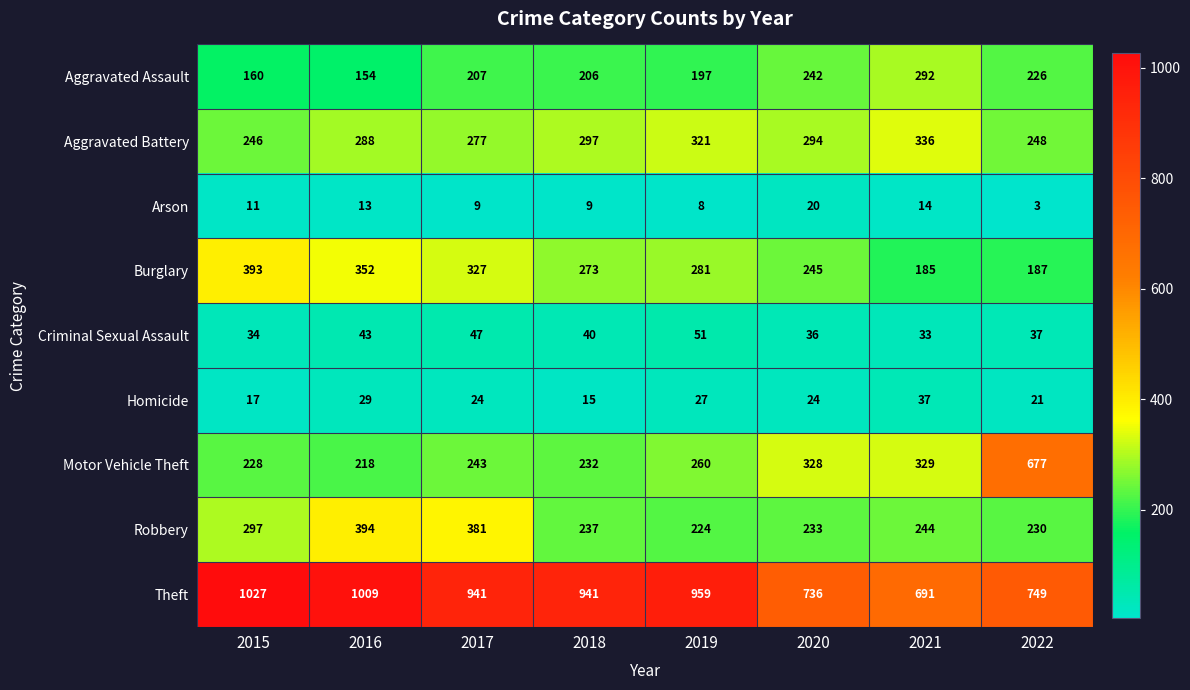

At 2020, list the series in order from smallest to largest.

Arson, Homicide, Criminal Sexual Assault, Robbery, Aggravated Assault, Burglary, Aggravated Battery, Motor Vehicle Theft, Theft